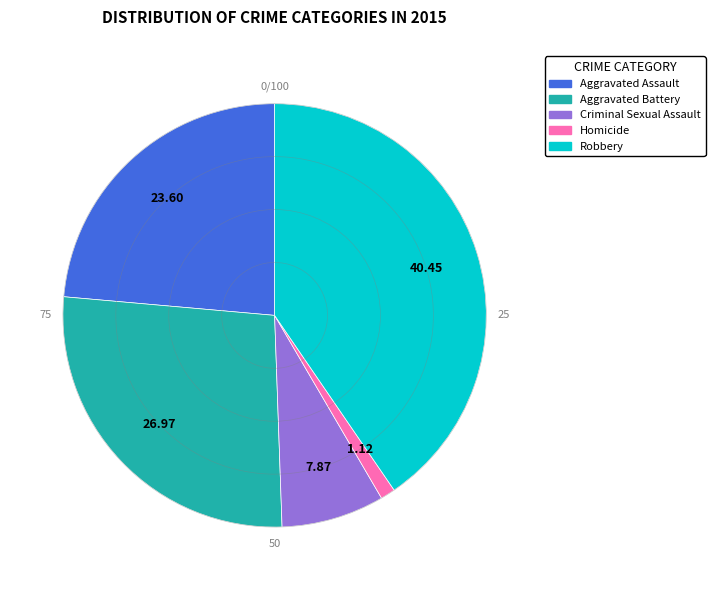

Does Aggravated Assault account for over 50% of the chart?

No